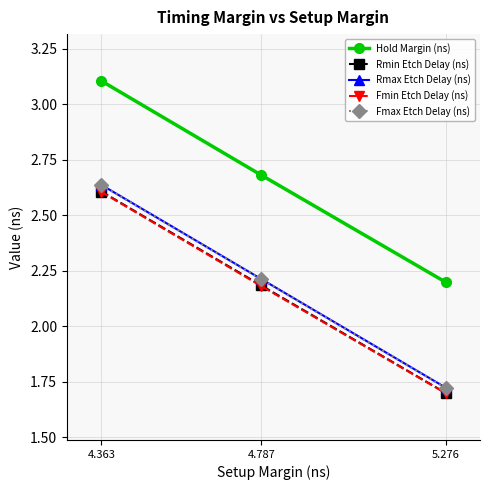

What is the greatest value displayed?

3.1